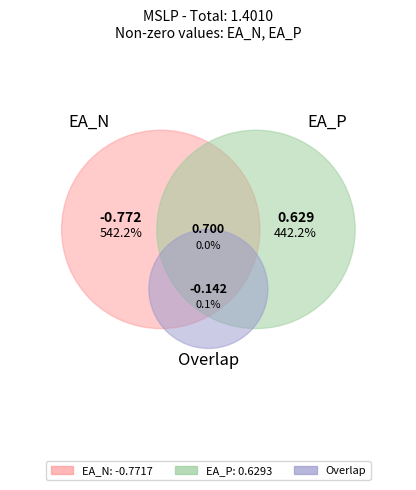

What is the total percentage of EA_N and EA_P?

100.0%